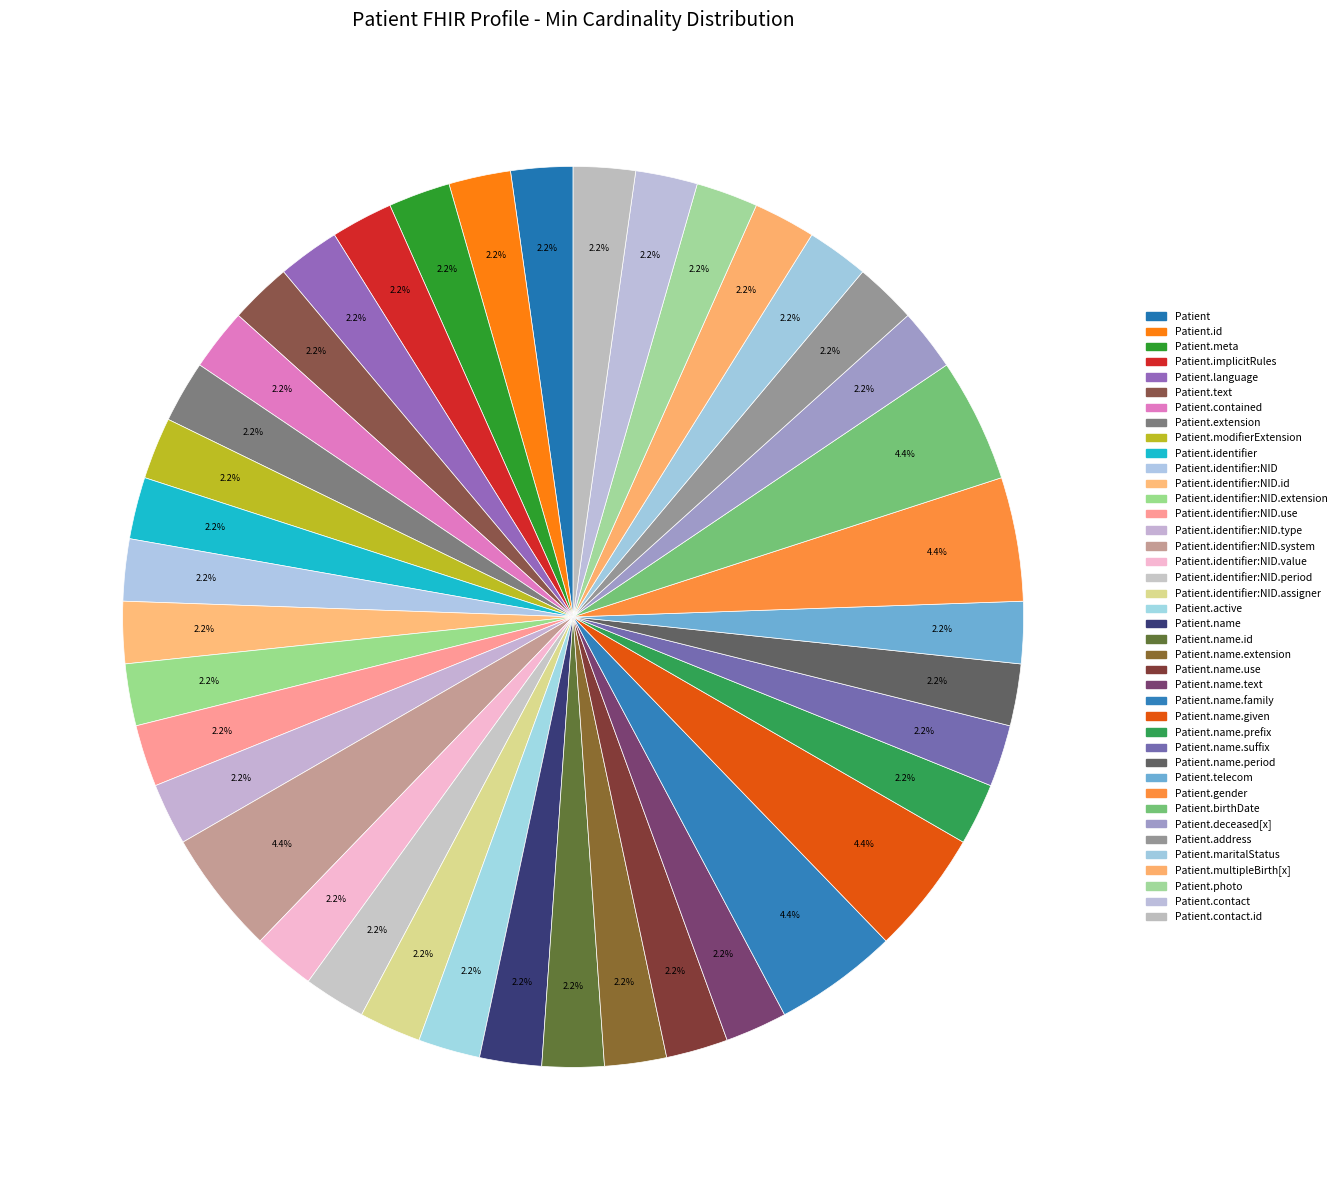

How many slices are in this pie chart?

40